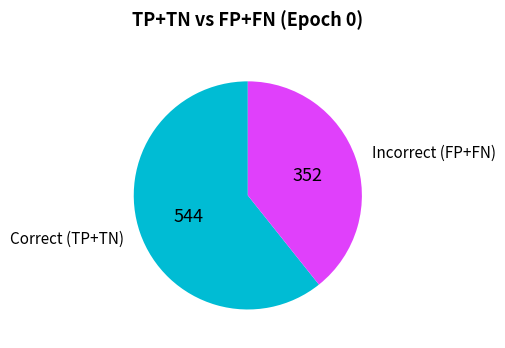

Is there any slice that represents more than half of the pie?

Yes